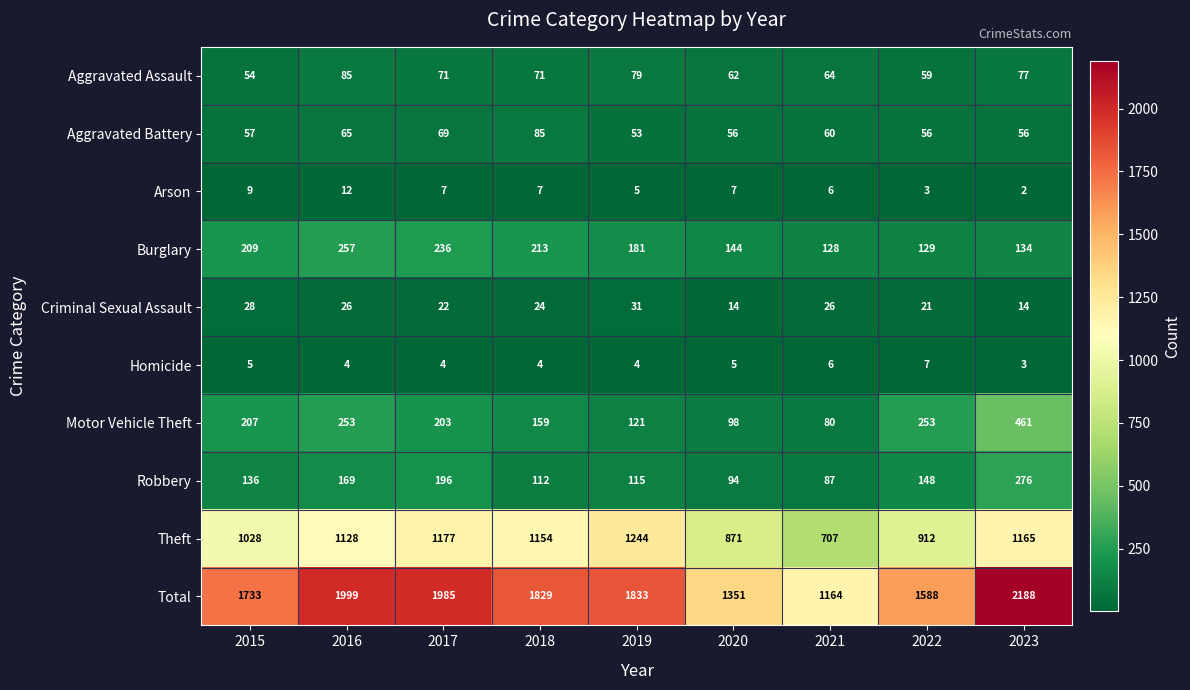

What is the total value across all series at 2020?

2702